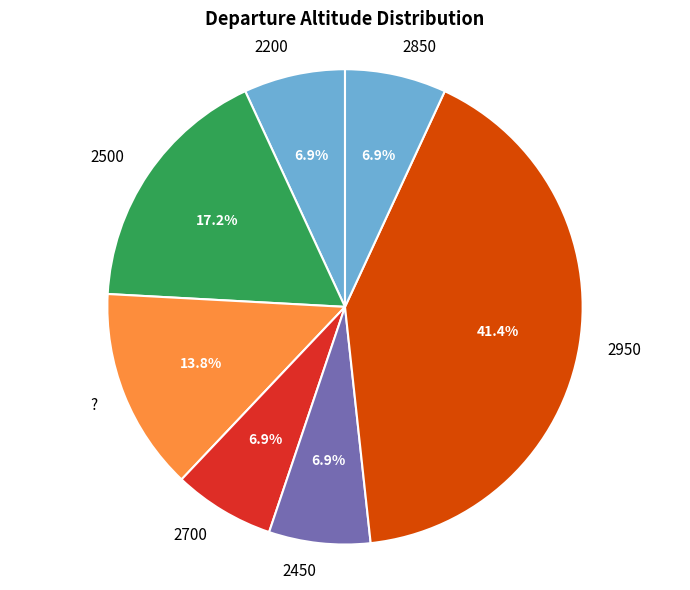

To the nearest percent, what percentage of the pie is 2950?

41%